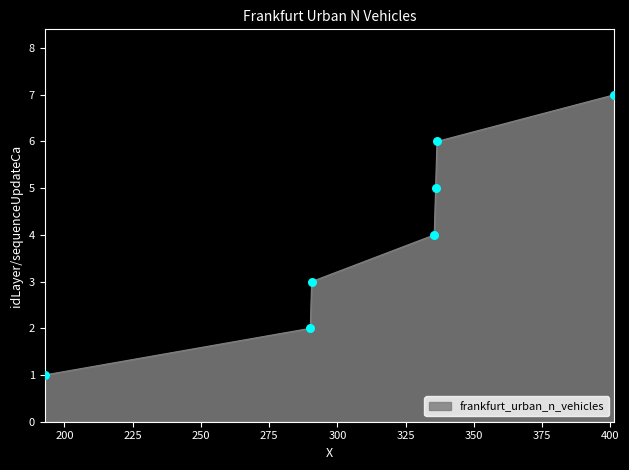

What is the average value?

4